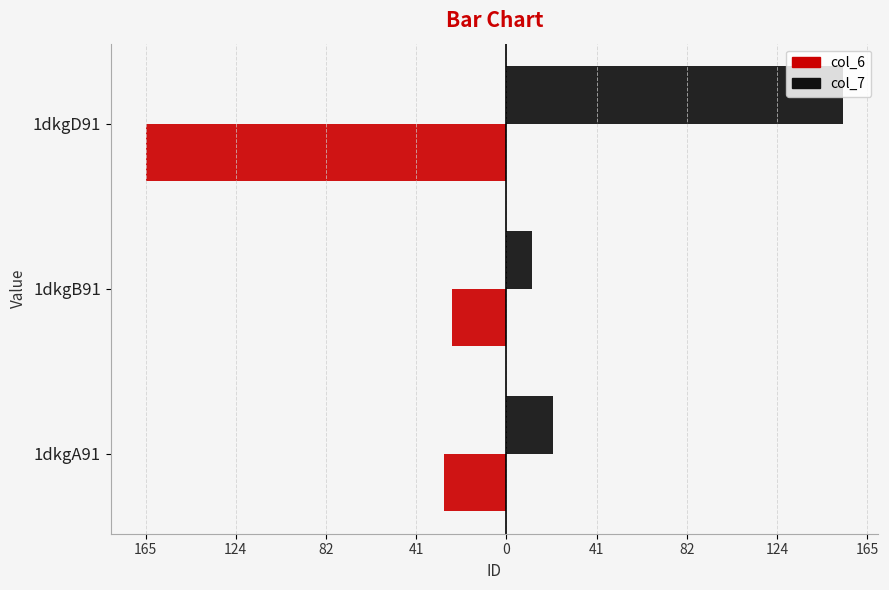

Reading left to right, extract all data points from this chart.

col_6: -28.7	-25.0	-165.5
col_7: 21.5	11.8	154.5